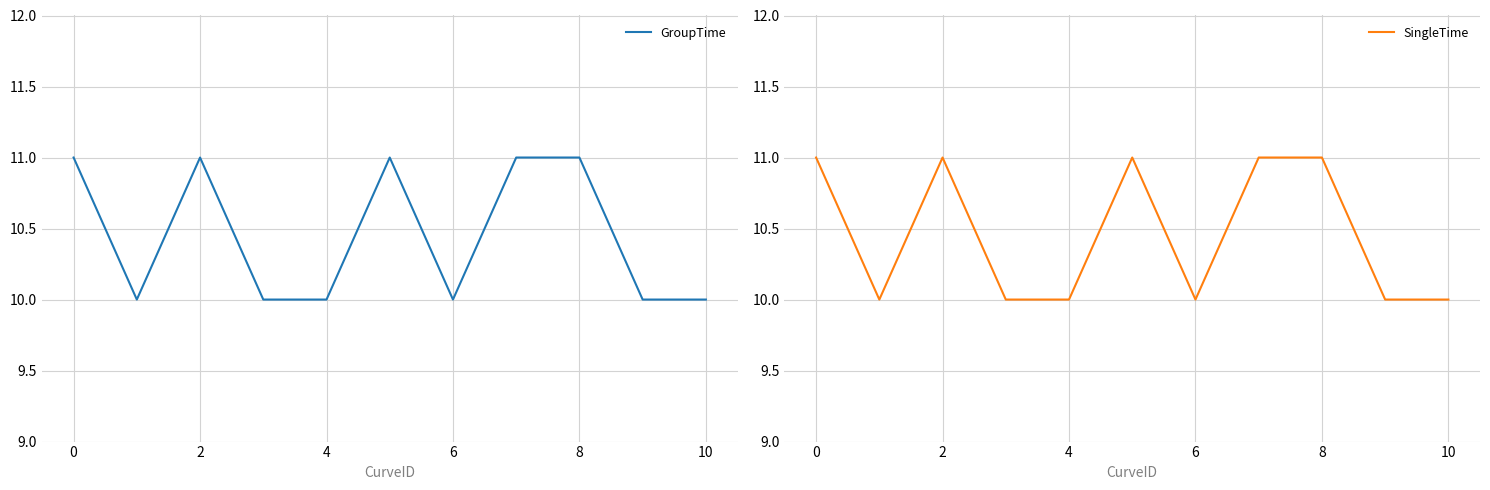

True or false: SingleTime has a value of 6 at 10.

False